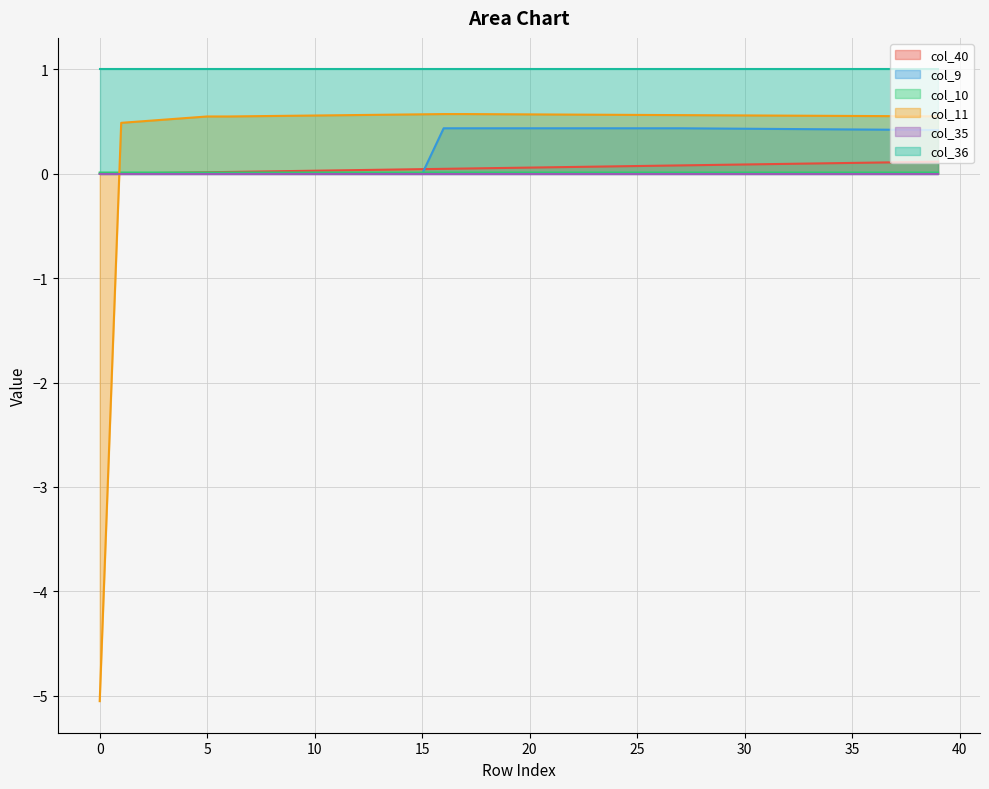

Which series has the largest total across all categories?

col_36